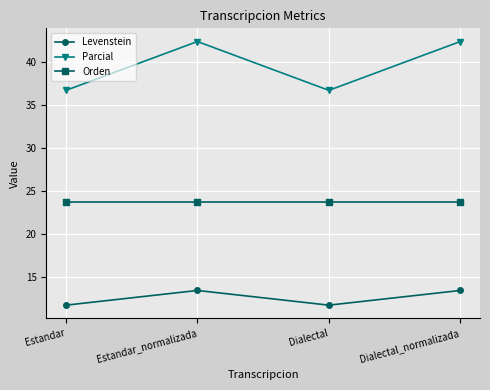

Is it true that Levenstein equals 13.4 at Estandar_normalizada?

True